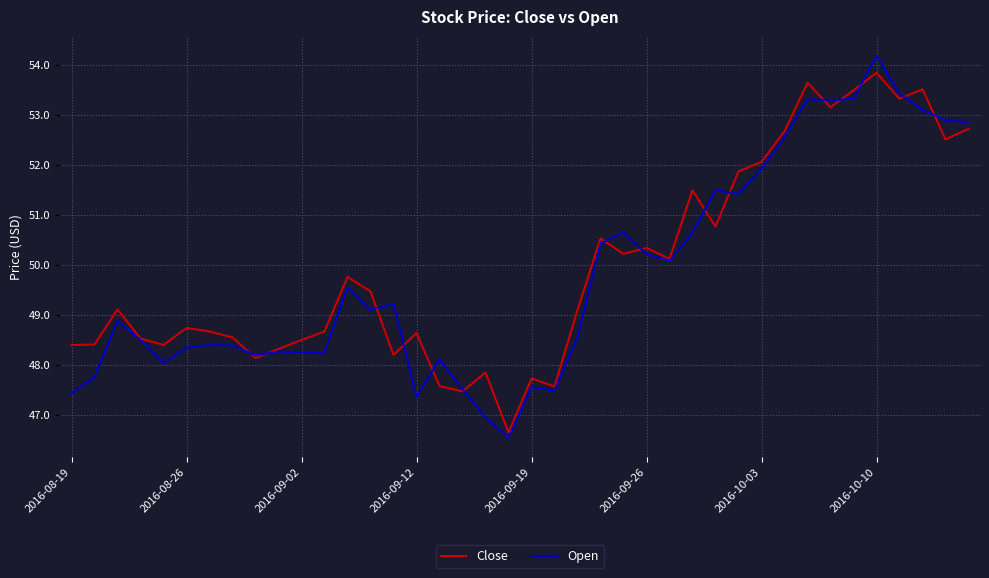

List the series in order of their peak value, lowest first.

Close, Open